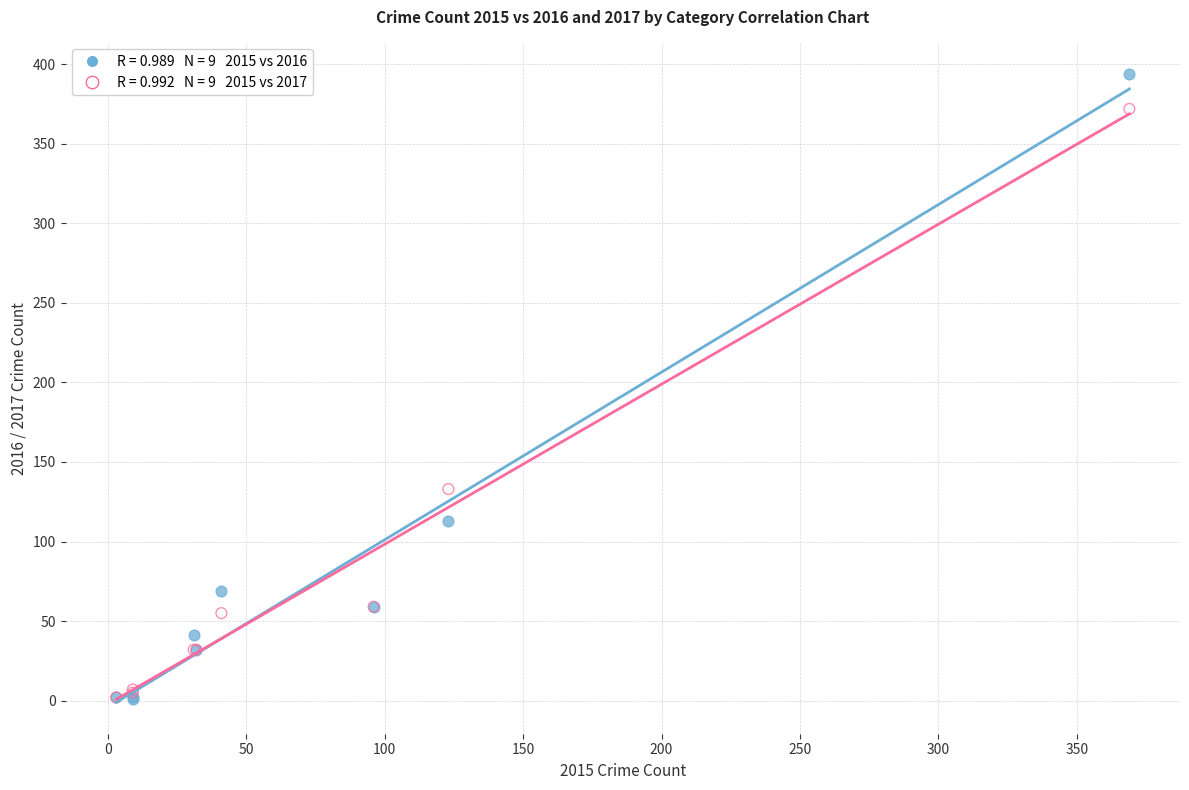

Across all series, what Y value is closest to 197?

133